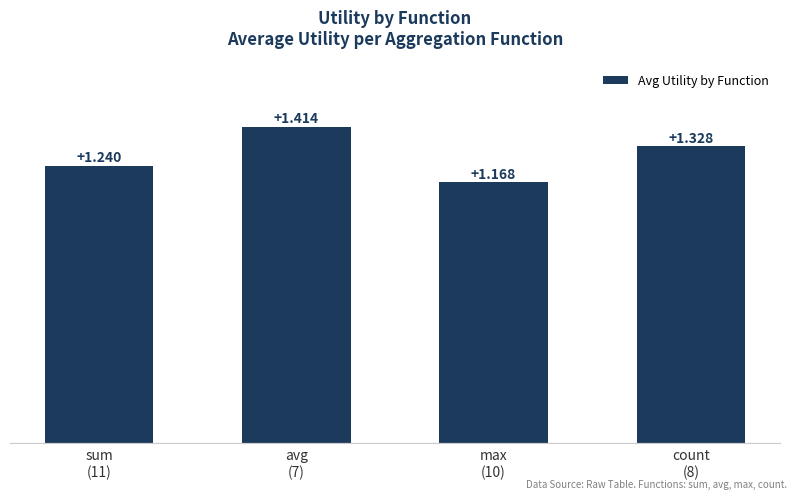

Reading right to left, what are all the values shown in this chart?

count
(8)=1.3	max
(10)=1.2	avg
(7)=1.4	sum
(11)=1.2